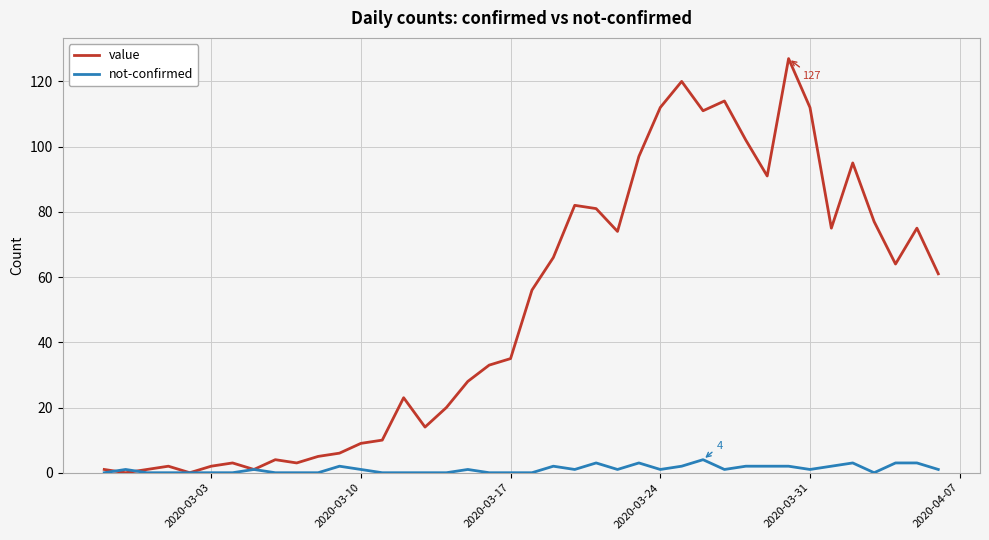

Rank the series by their average value, from lowest to highest.

not-confirmed, value